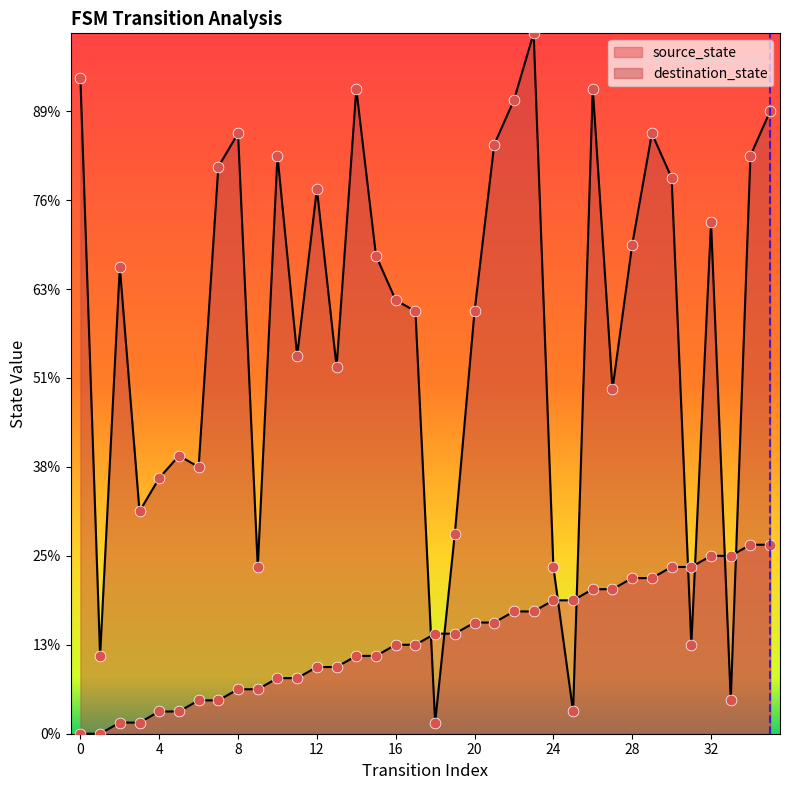

What is the total value across all series at 17?

46